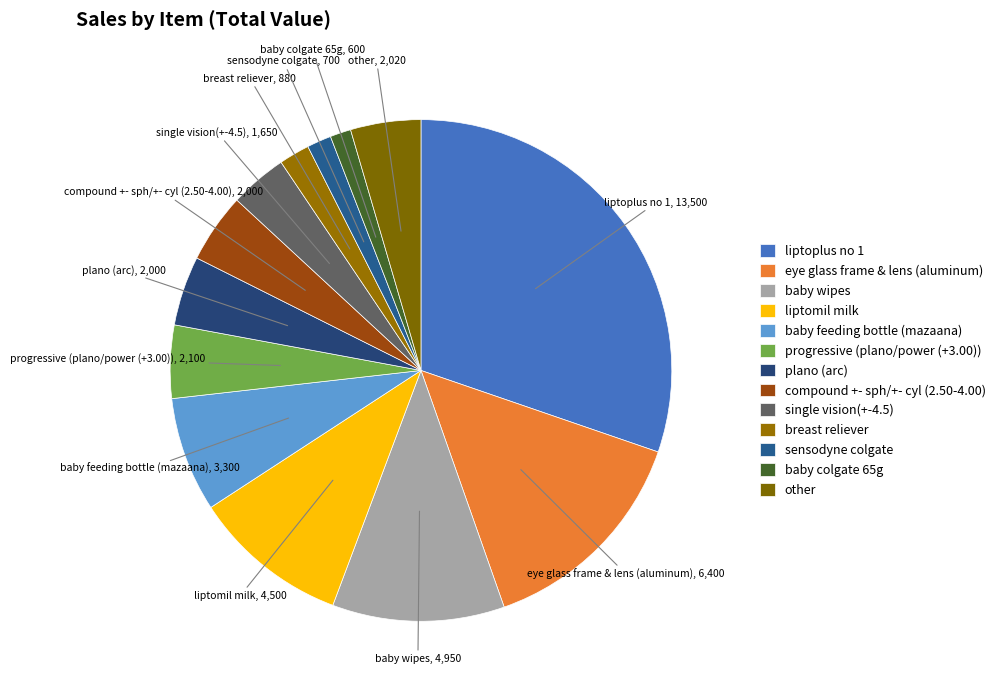

How many slices are in this pie chart?

13